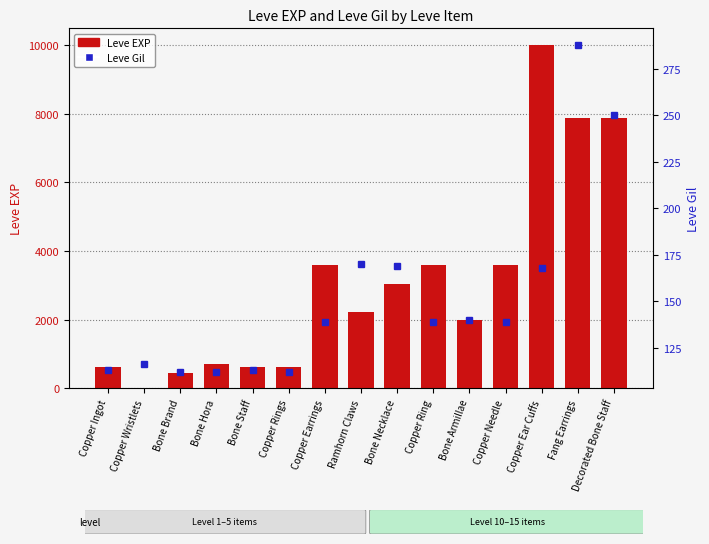

Between Copper Earrings and Bone Armillae, which is larger?

Copper Earrings